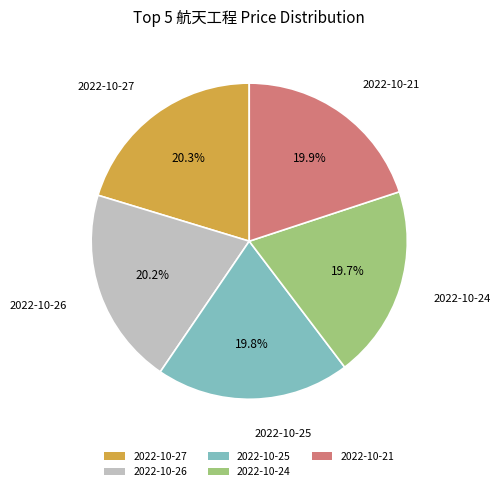

The 2022-10-21 slice represents 20% of the pie. True or false?

True